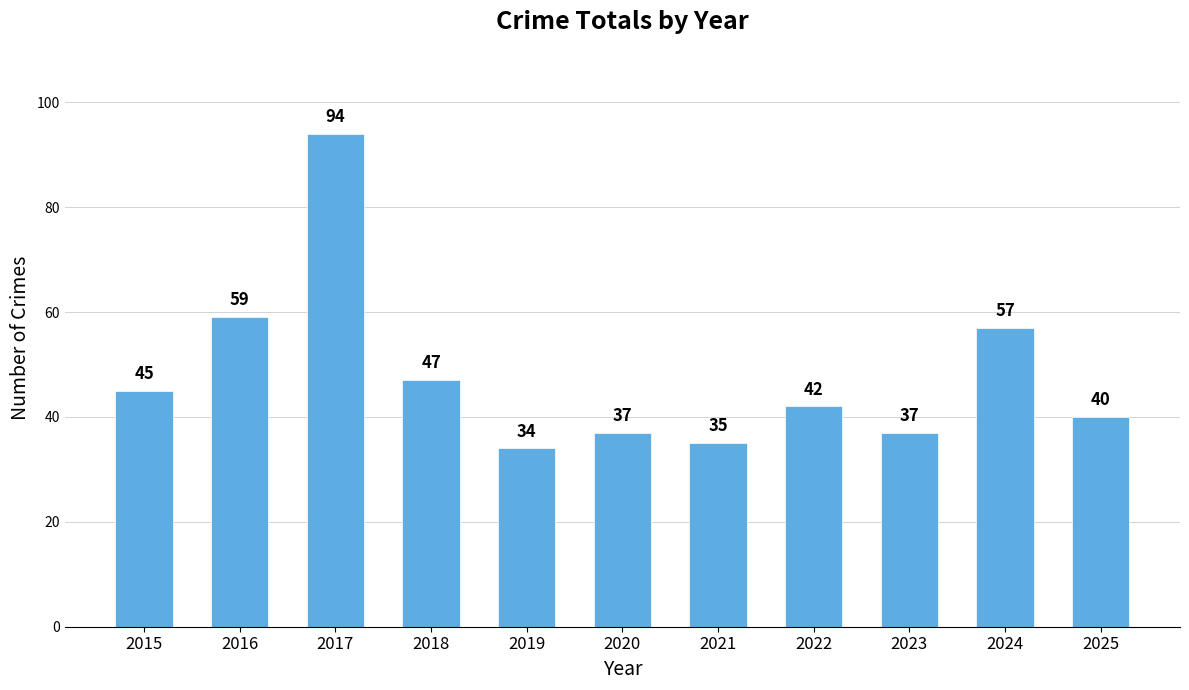

What is the value of the 11th bar from the left?

40